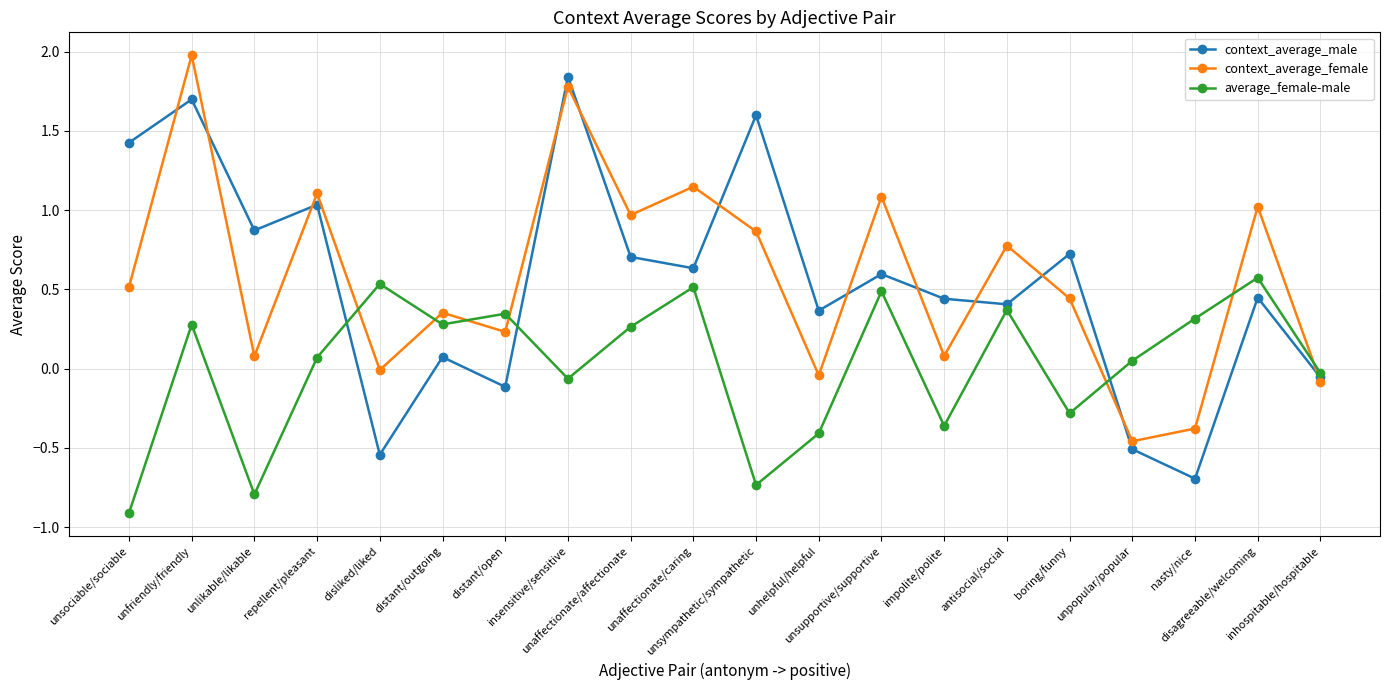

Where do average_female-male and context_average_male first cross each other?

repellent/pleasant and disliked/liked